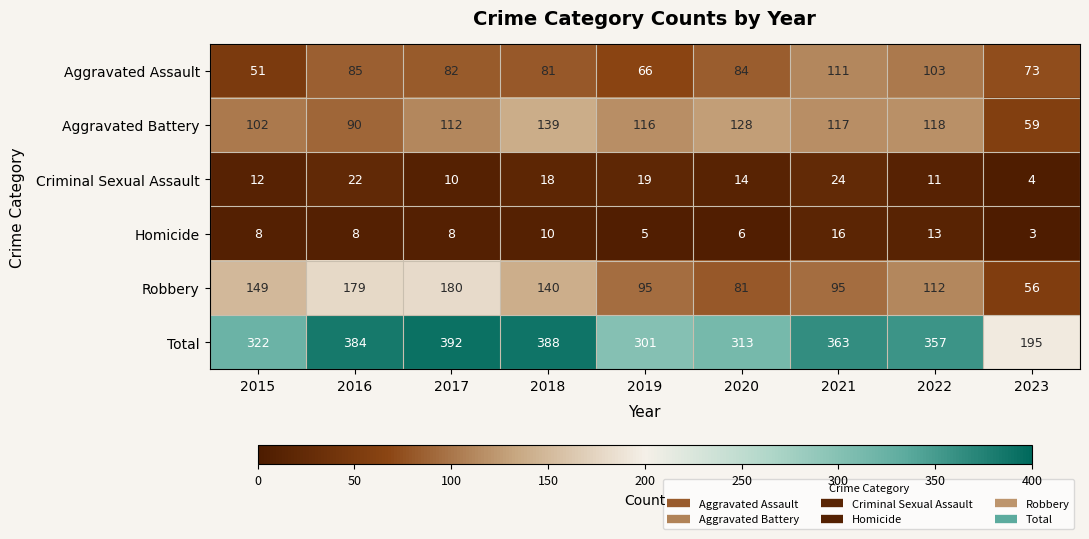

What is the maximum value shown in the chart?

392